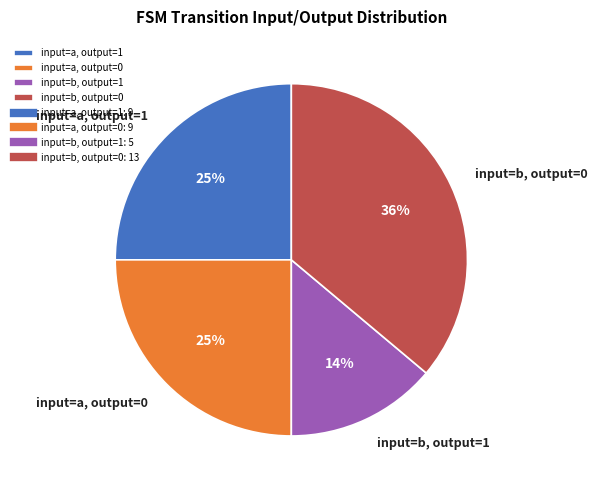

Count the number of slices in the pie.

4